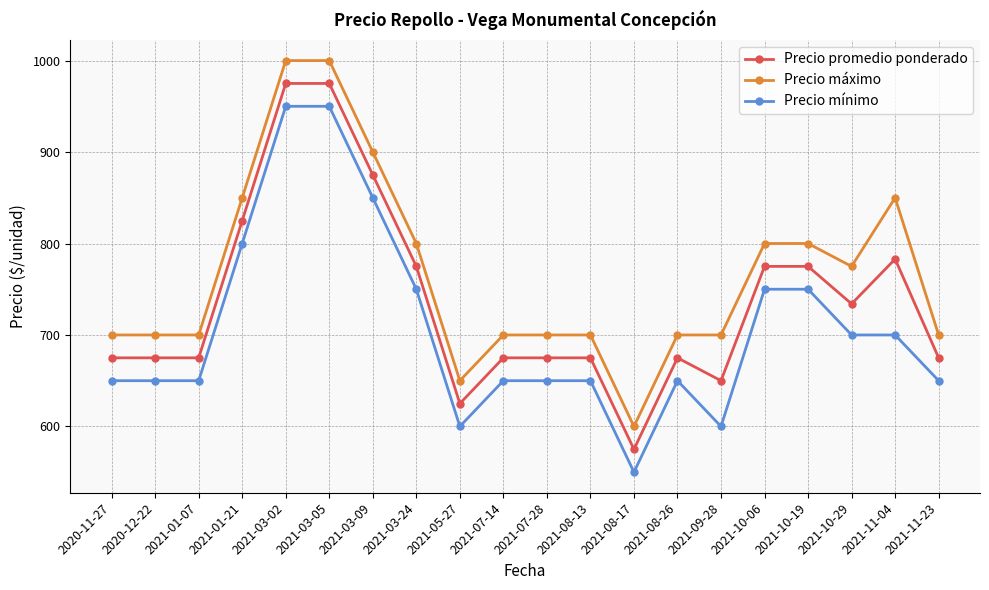

What is the difference between the second highest and second lowest values in the Precio promedio ponderado series?

350